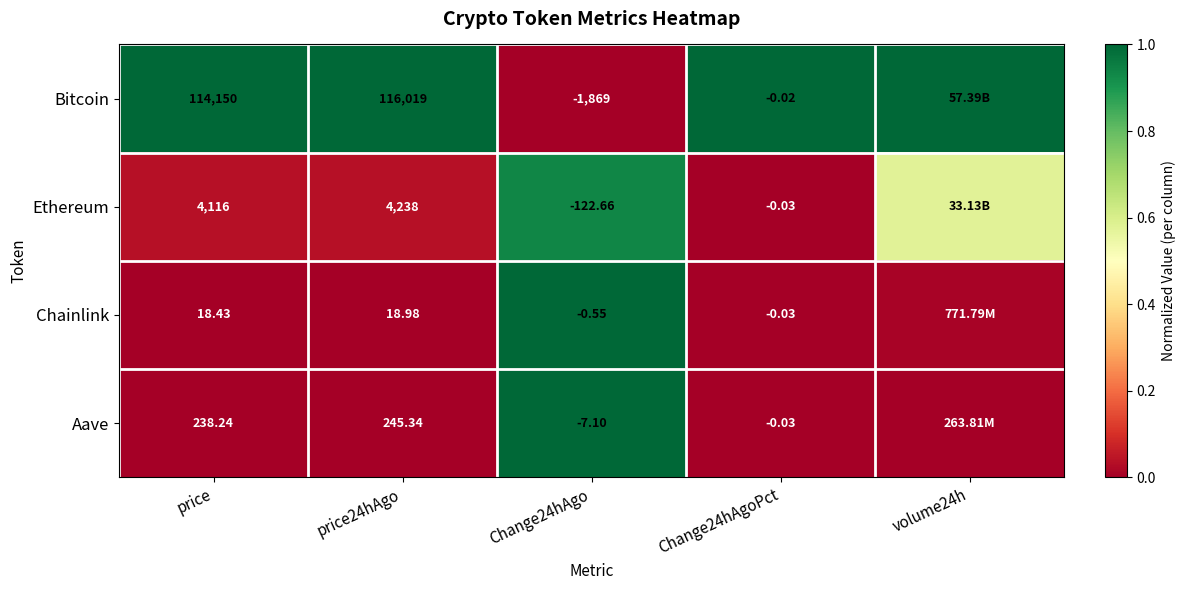

Is the value of Chainlink at Change24hAgo greater than the value of Ethereum at Change24hAgo?

Yes